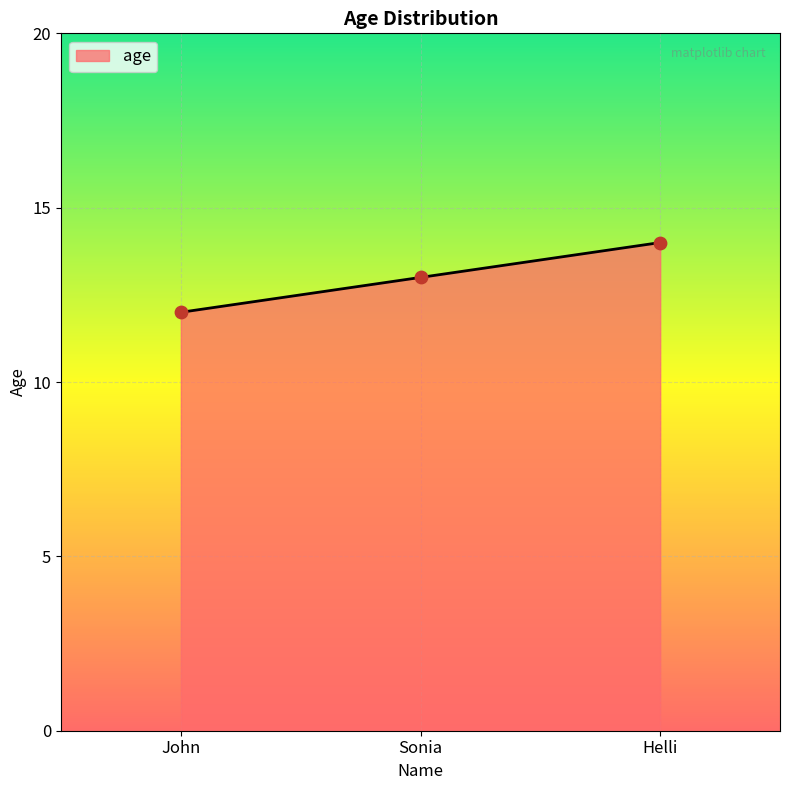

What is the change in value from John to Helli?

+2